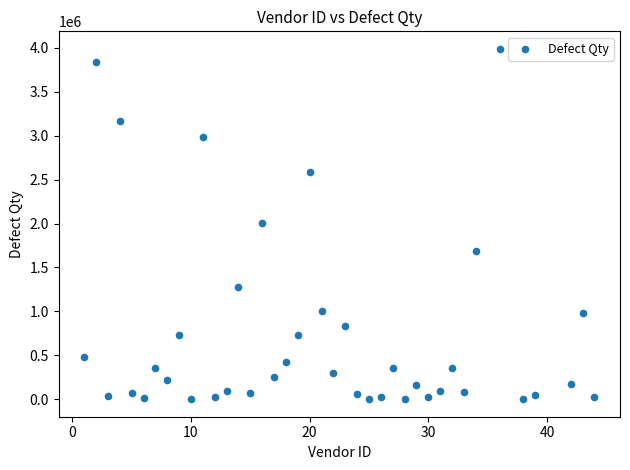

What is the range of Y values (max minus min)?

3988201